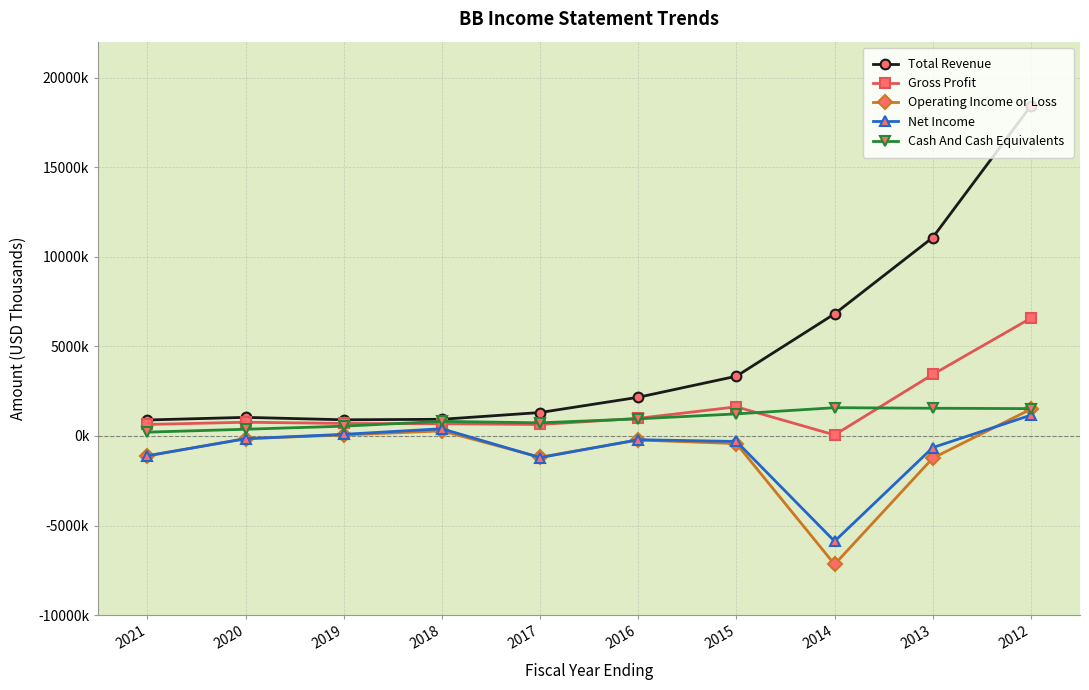

Is the value of Net Income at 2016 greater than the value of Cash And Cash Equivalents at 2014?

No